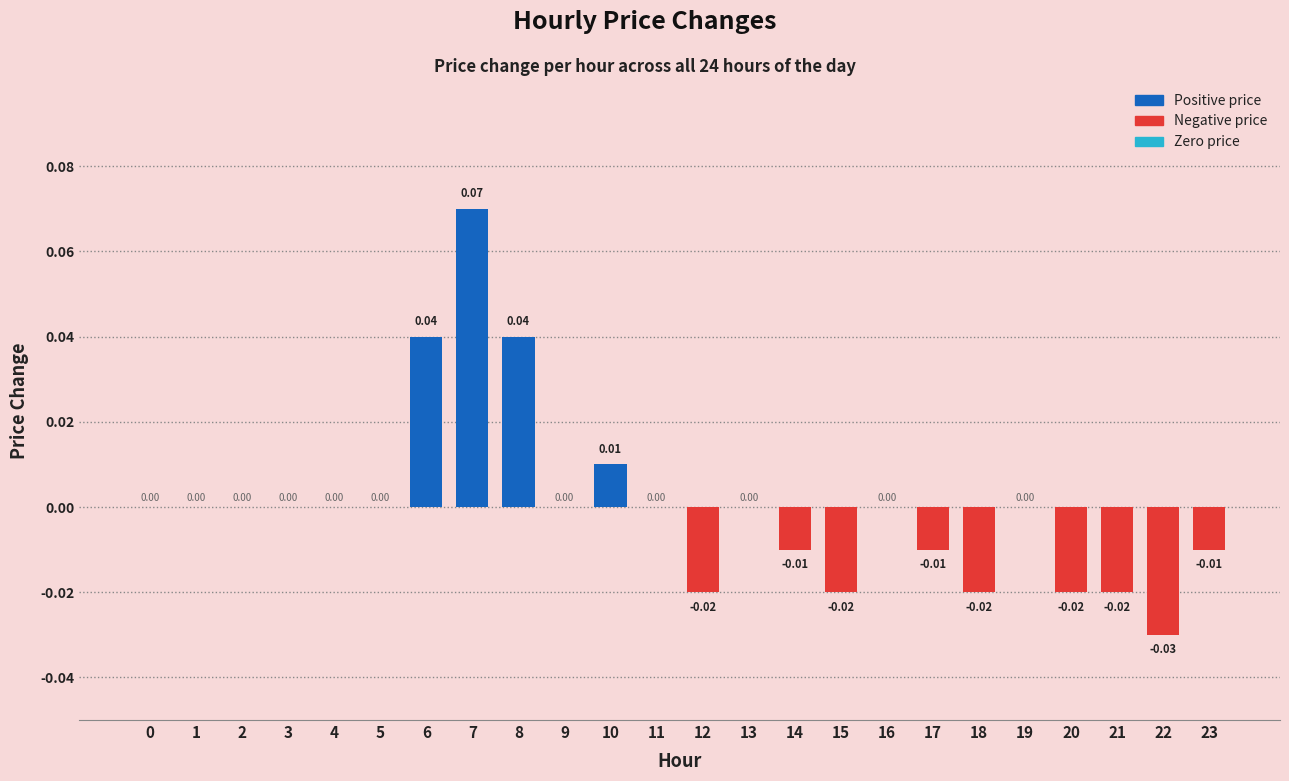

Between 19 and 20, which is larger?

19